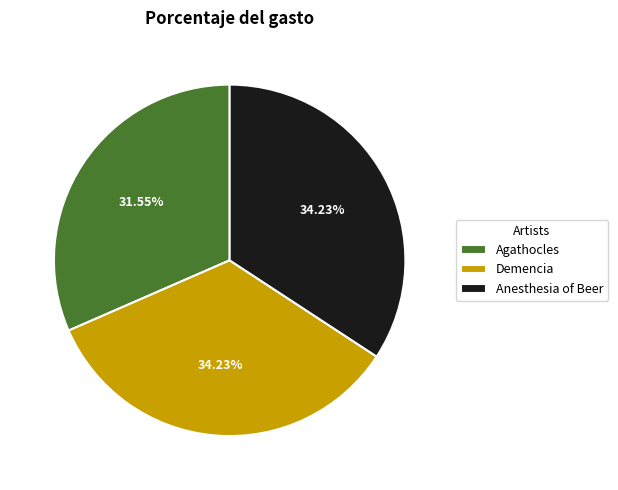

Count the number of slices in the pie.

3